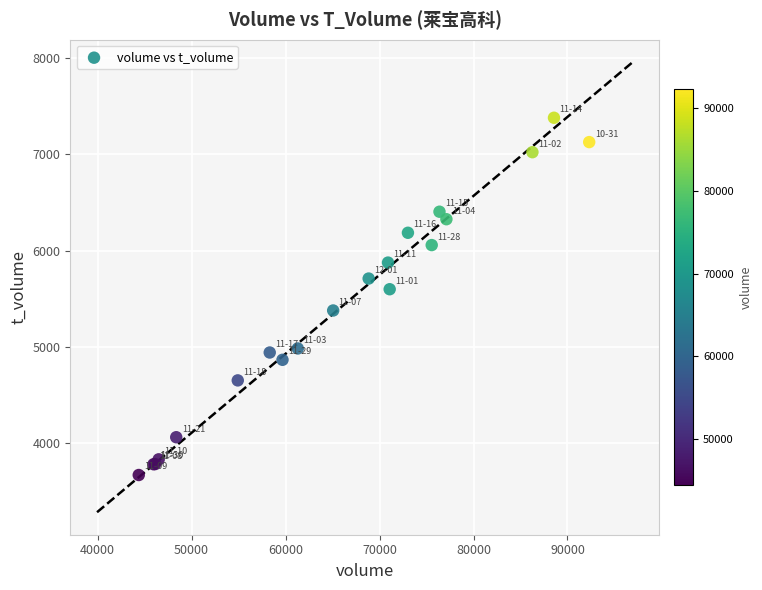

What Y value in the scatter plot is closest to 5523?

5598